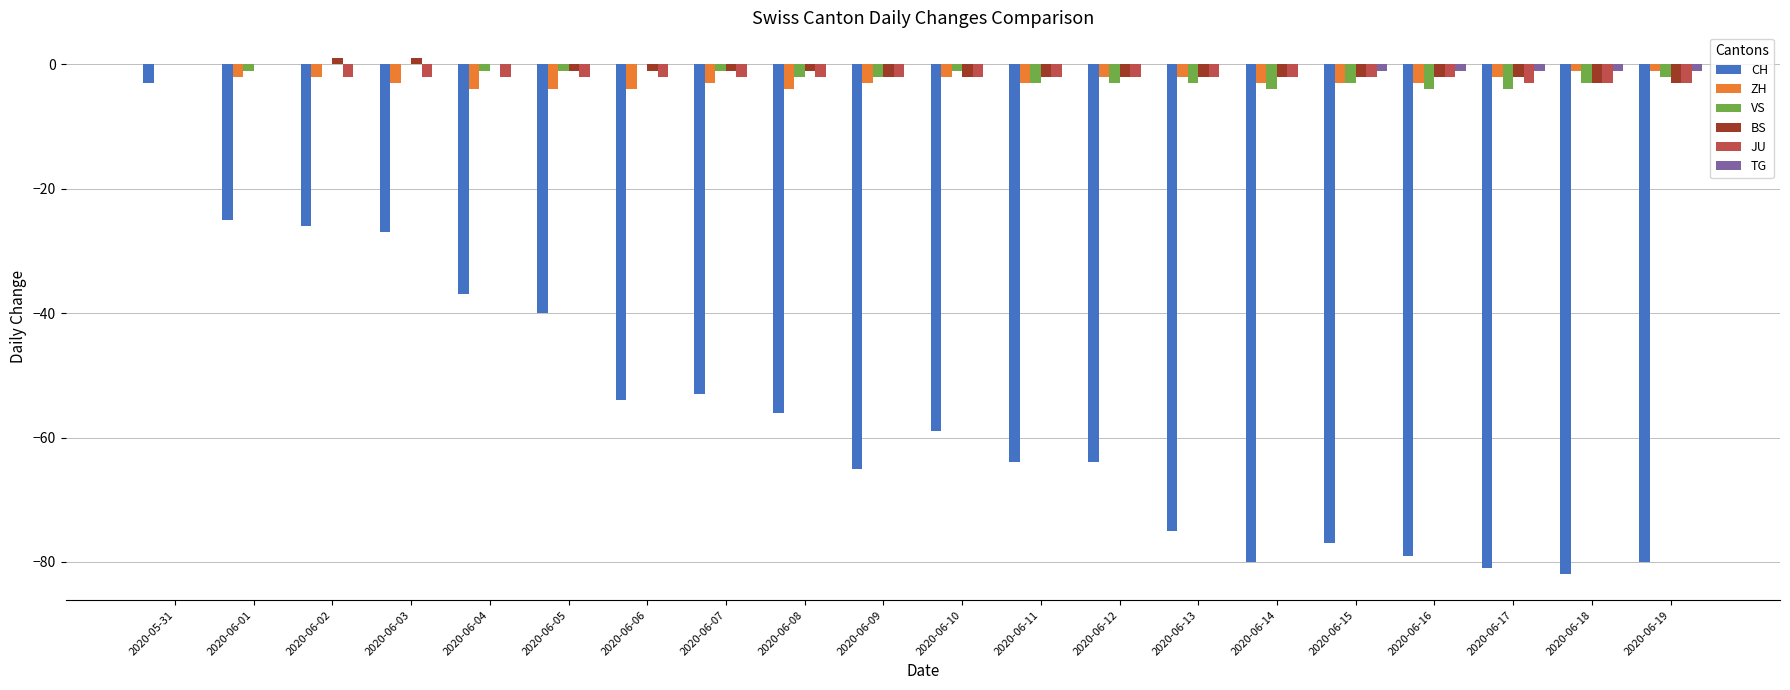

Are the bars grouped side by side (vs. stacked)?

Yes